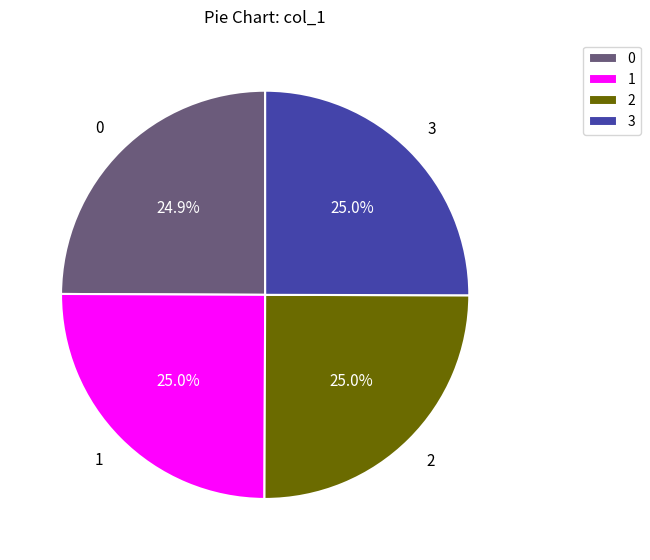

Does any single category account for the majority?

No